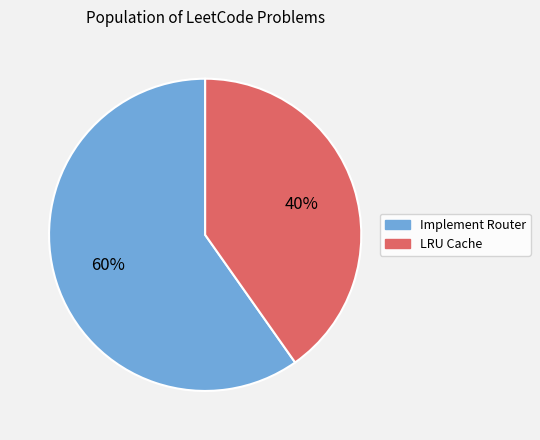

Rank the categories by value from lowest to highest.

LRU Cache, Implement Router